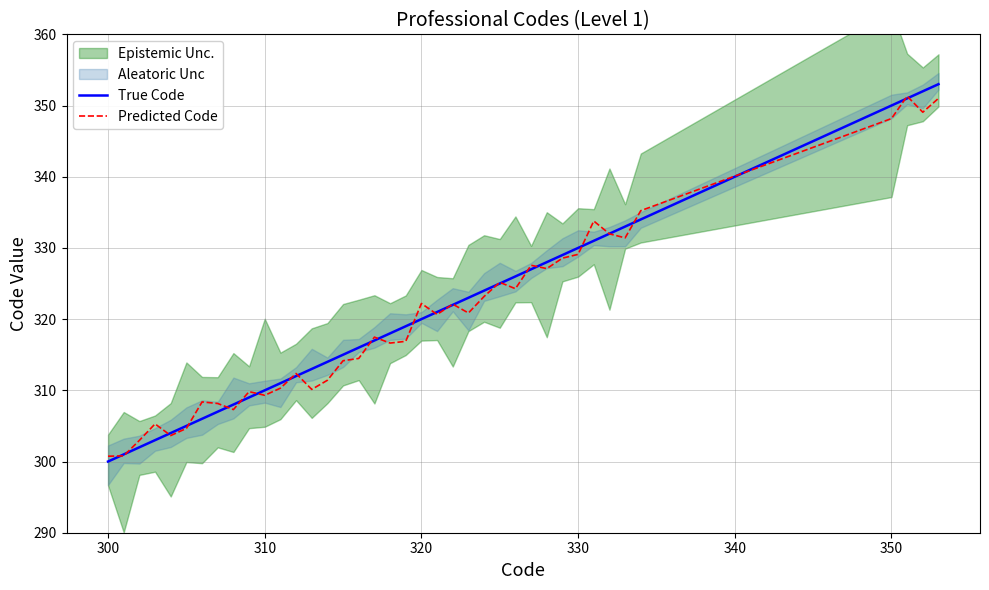

What is the highest value of the Predicted Code series?

351.3